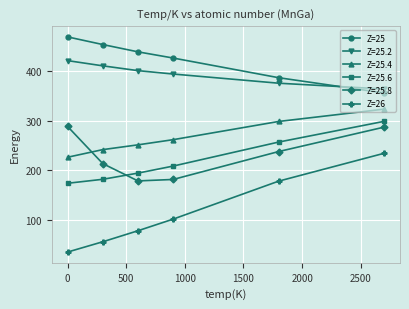

True or false: Z=26 and Z=25 intersect in this chart.

False